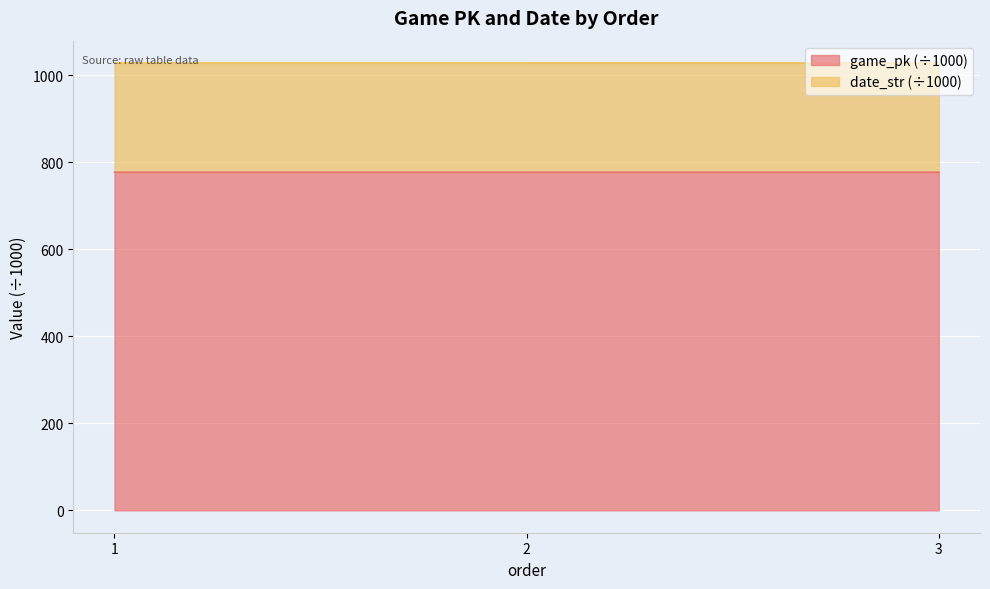

At which category is the sum across all series the highest?

3